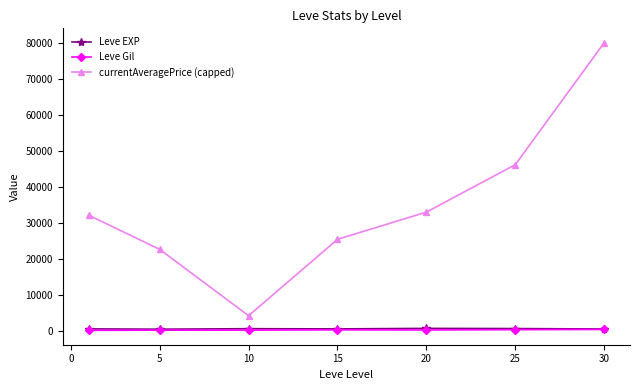

What is the greatest value displayed?

80000.0